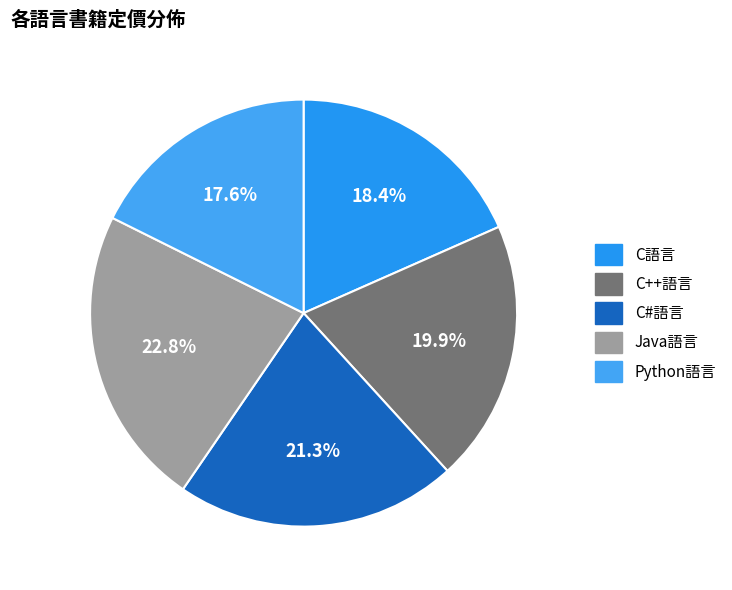

Rank the categories by value from highest to lowest.

Java語言, C#語言, C++語言, C語言, Python語言